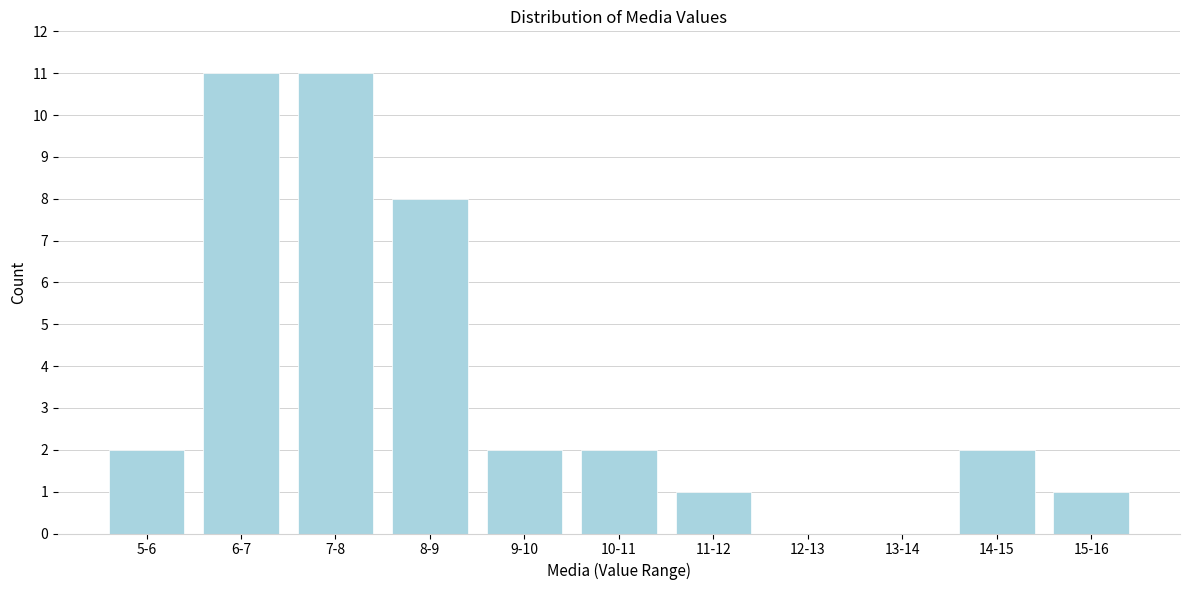

Reading left to right, what are all the values shown in this chart?

5-6=2	6-7=11	7-8=11	8-9=8	9-10=2	10-11=2	11-12=1	12-13=0	13-14=0	14-15=2	15-16=1